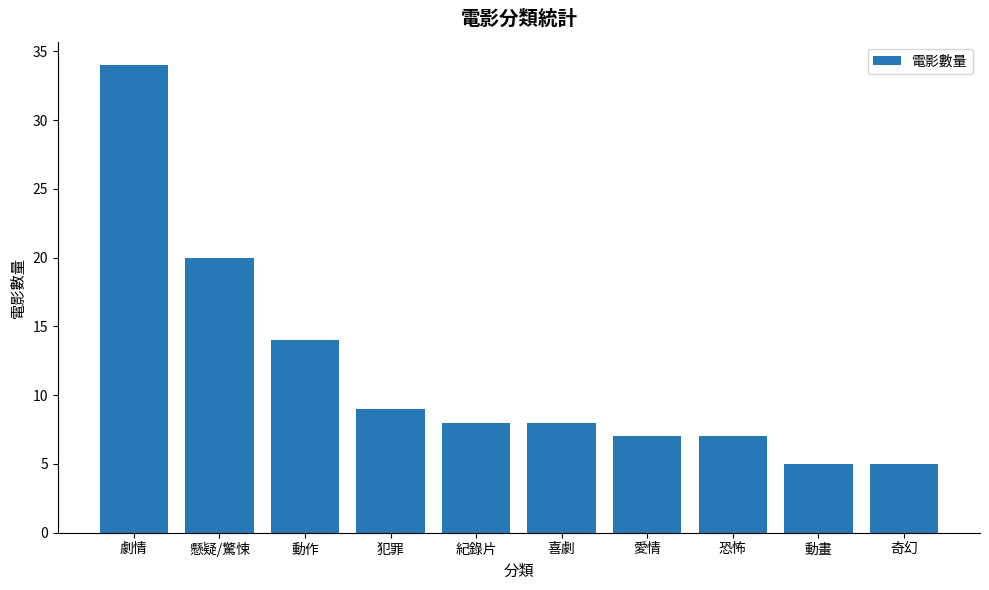

What is the label of the 10th bar from the right?

劇情